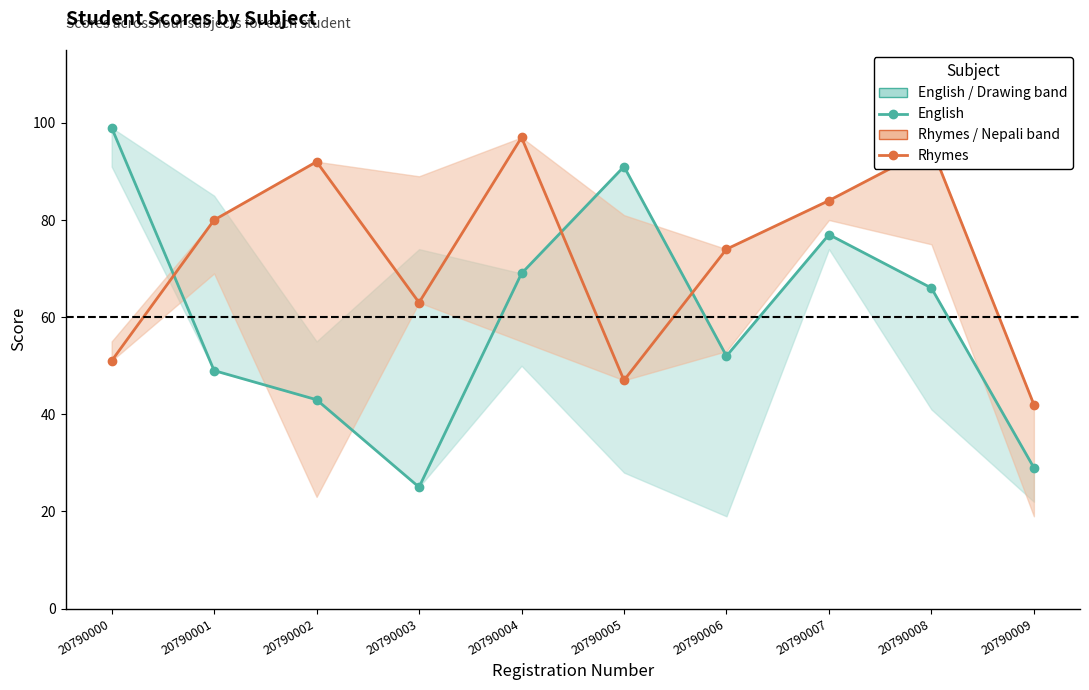

True or false: English has more than 0 points higher than both neighbors.

True